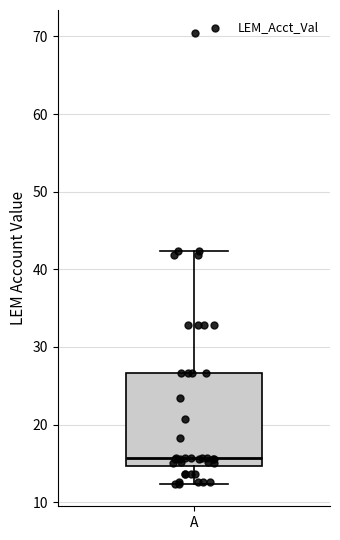

Read this box plot against the y-axis: the position of the median line, the range covered by the box, and the ends of both whiskers. The values are not printed on the chart, so give them approximately, as read against the axis.

median 16, box 15 to 27, whiskers 12 to 42